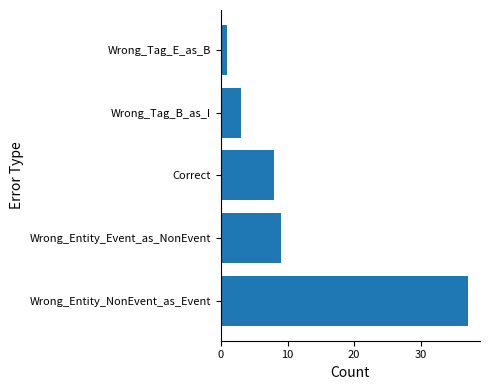

How many bars are there in total?

5